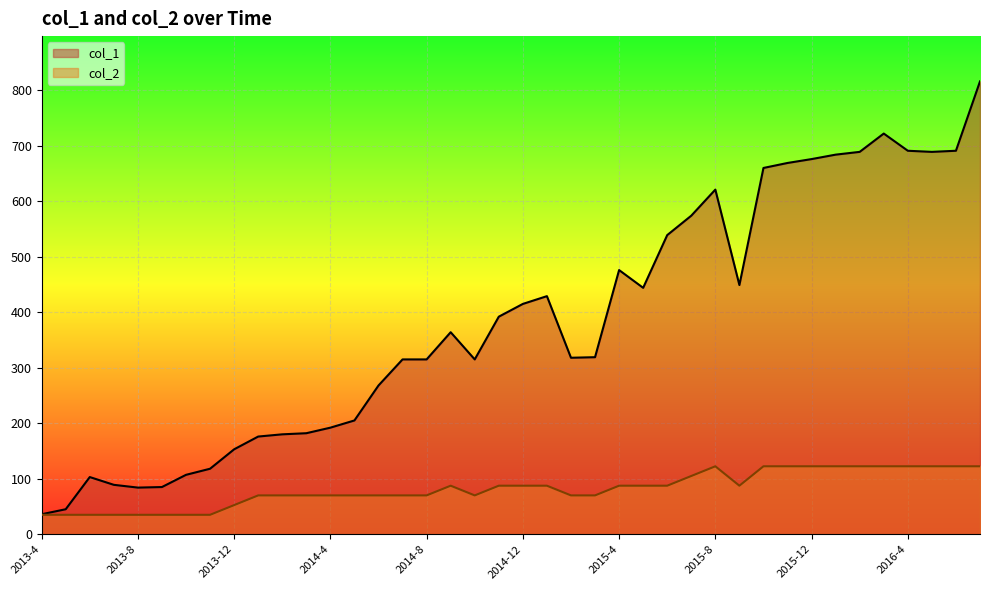

What value does the col_2 series have at 2015-10?

122.4